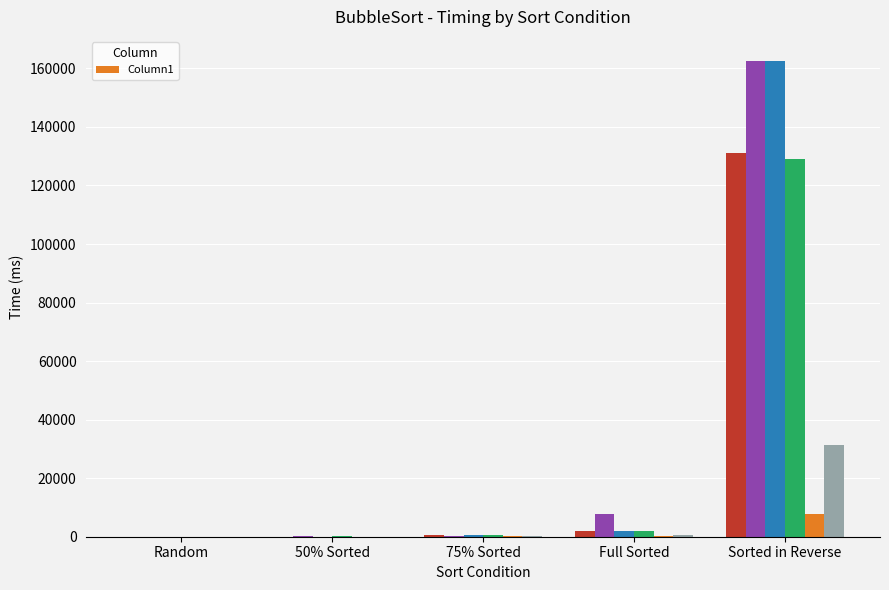

Which category has the highest value in the Column1 series?

Sorted in Reverse